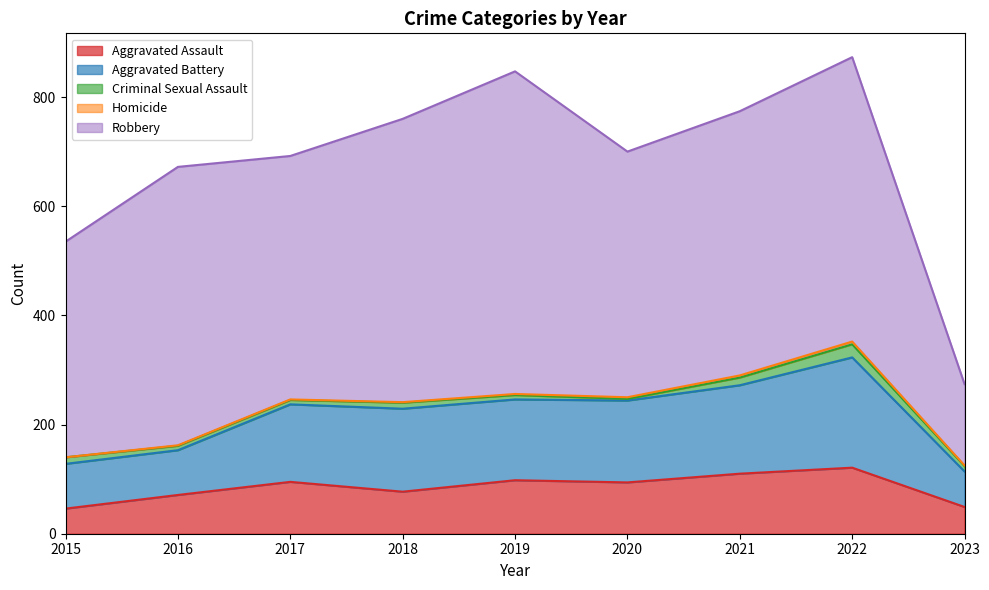

Count the number of data series in this chart.

5